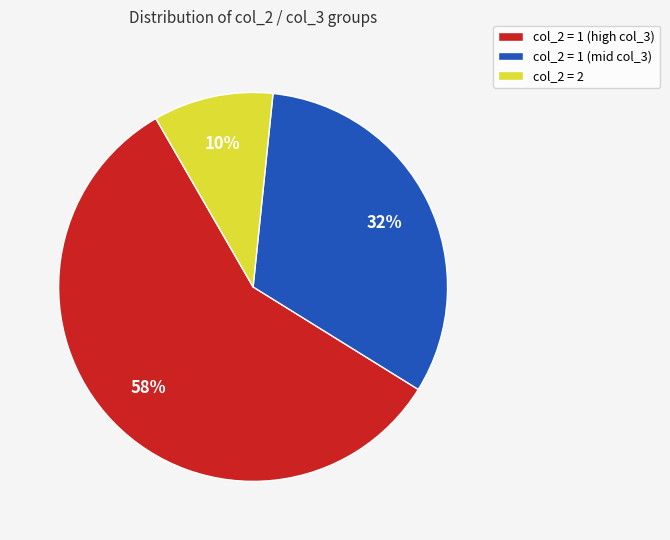

What is the majority slice?

col_2 = 1 (high col_3)